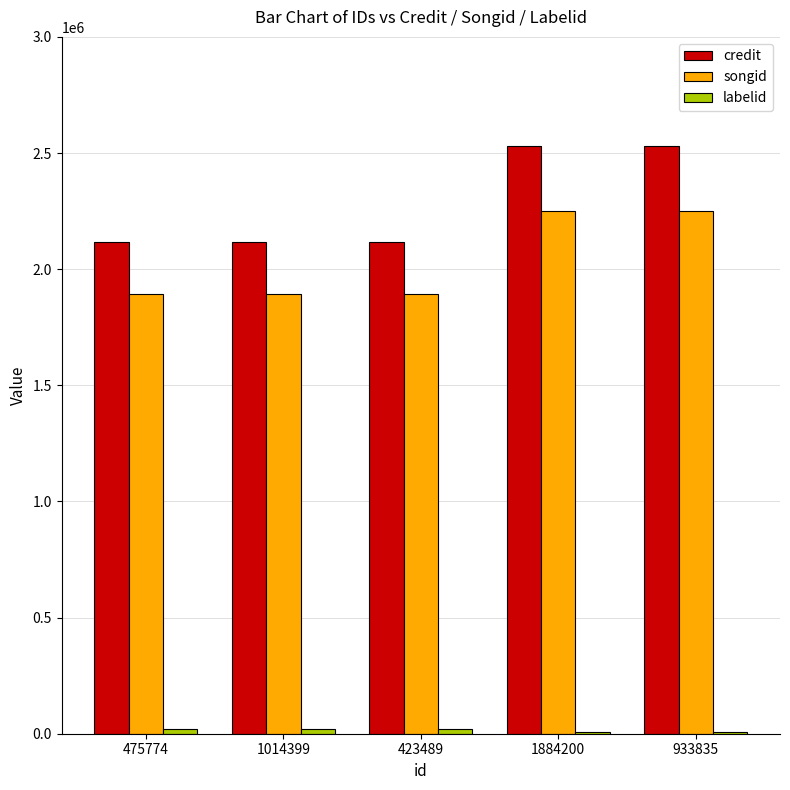

The value of credit at 475774 is 2117769. True or false?

True